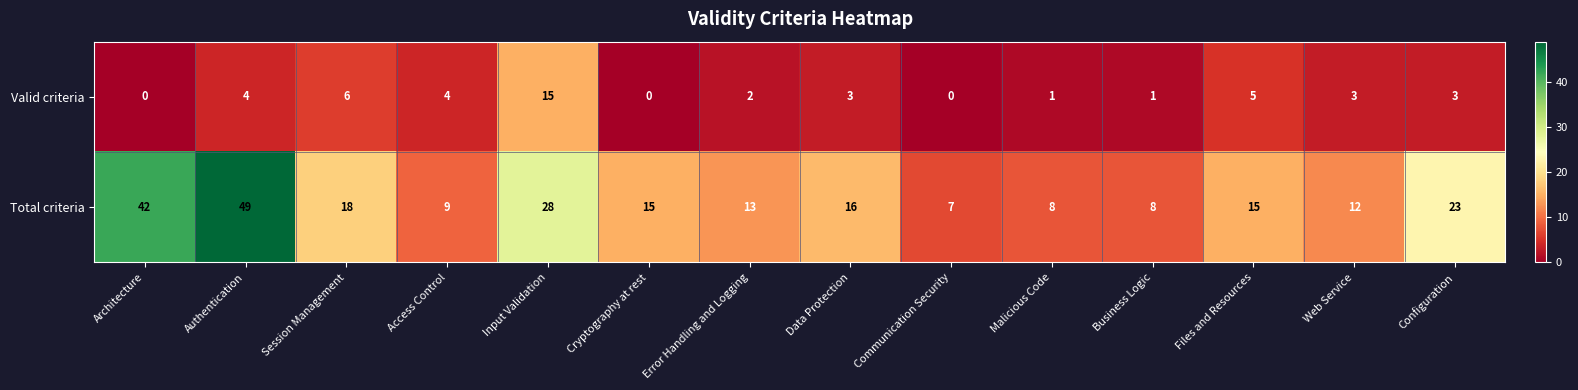

Rank the series by their maximum value, from highest to lowest.

Total criteria, Valid criteria